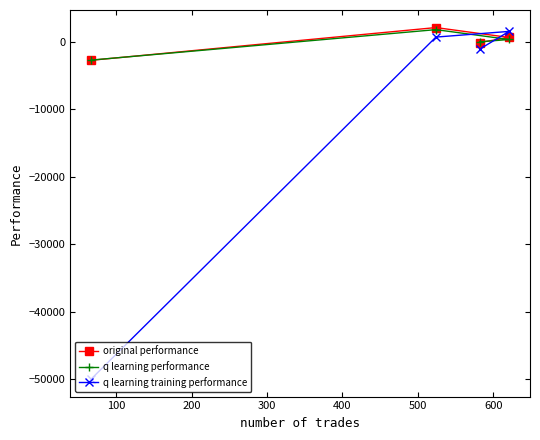

Which series has the widest spread of values?

q learning training performance